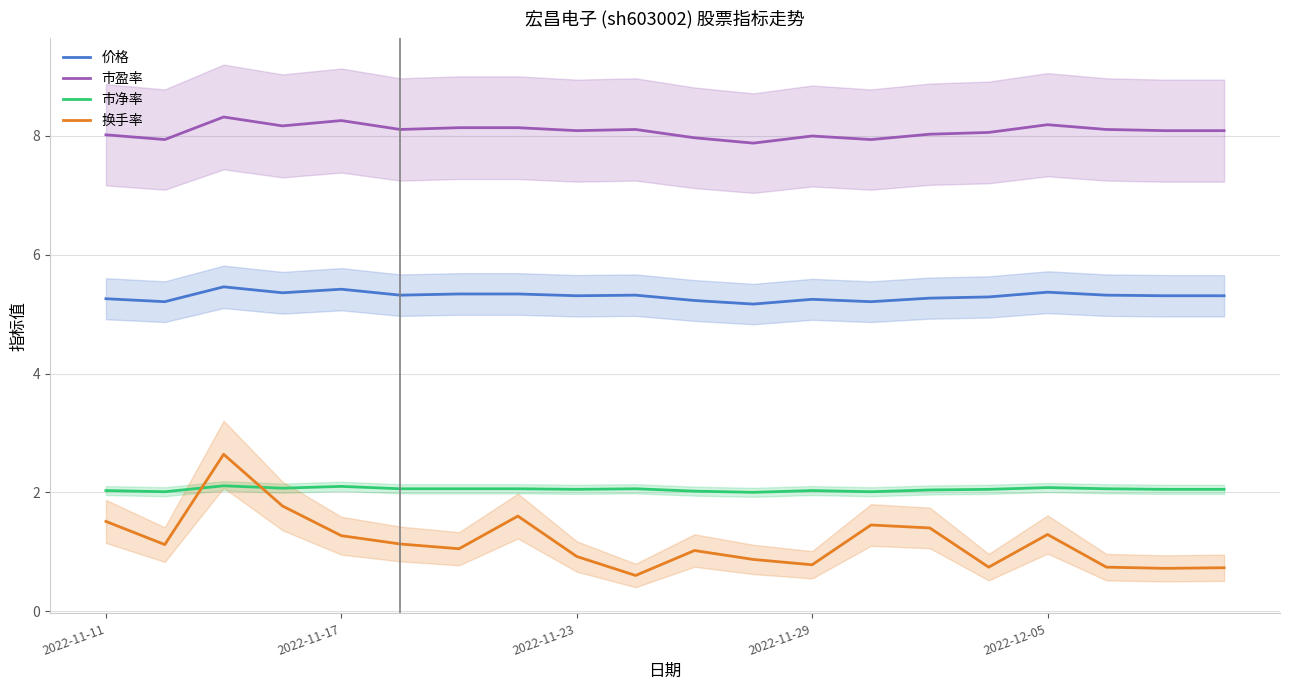

Rank the series by their maximum value, from highest to lowest.

市盈率, 价格, 换手率, 市净率